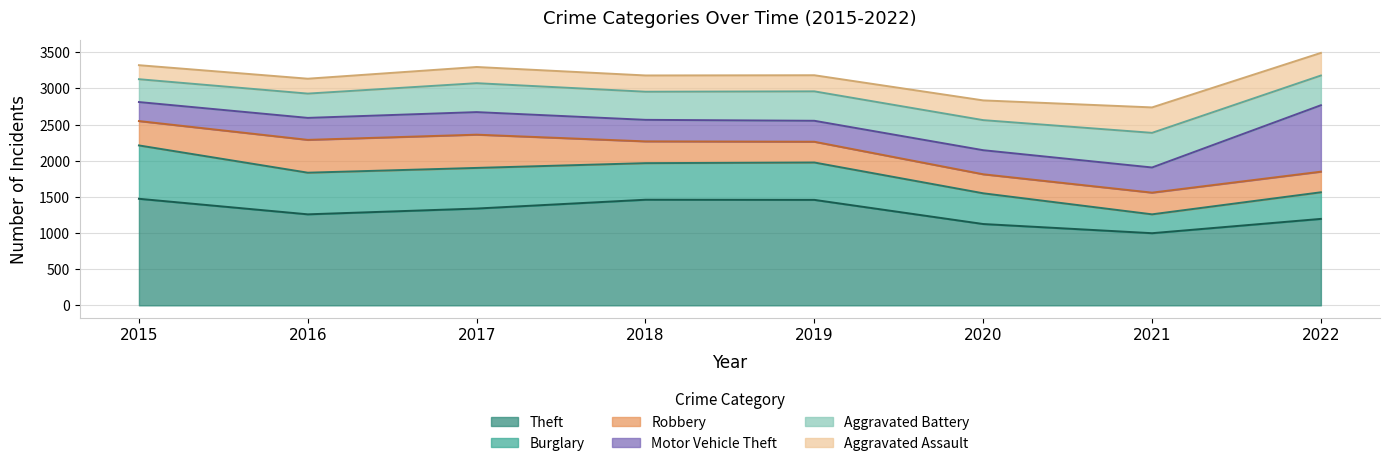

In Aggravated Battery, how many points are lower than both neighbors (excluding endpoints)?

1